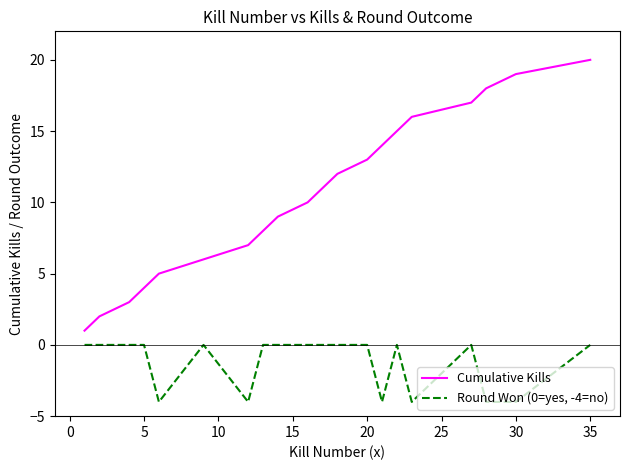

How many lines are shown in the chart?

2